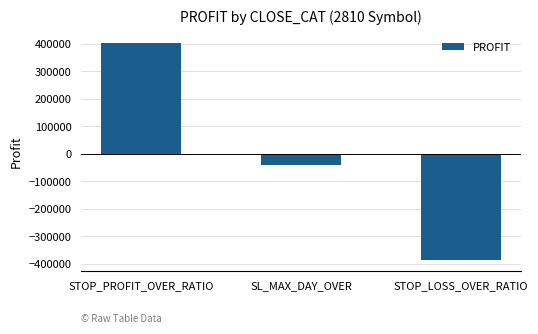

Reading left to right, transcribe all the data shown in this chart.

401237	-41311	-386491